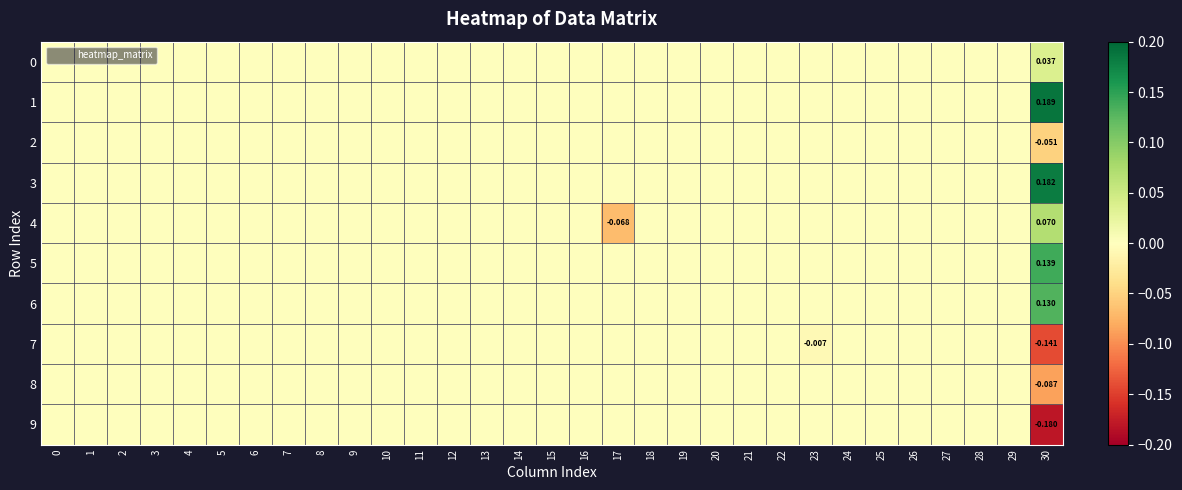

What is the maximum value shown in the chart?

0.2